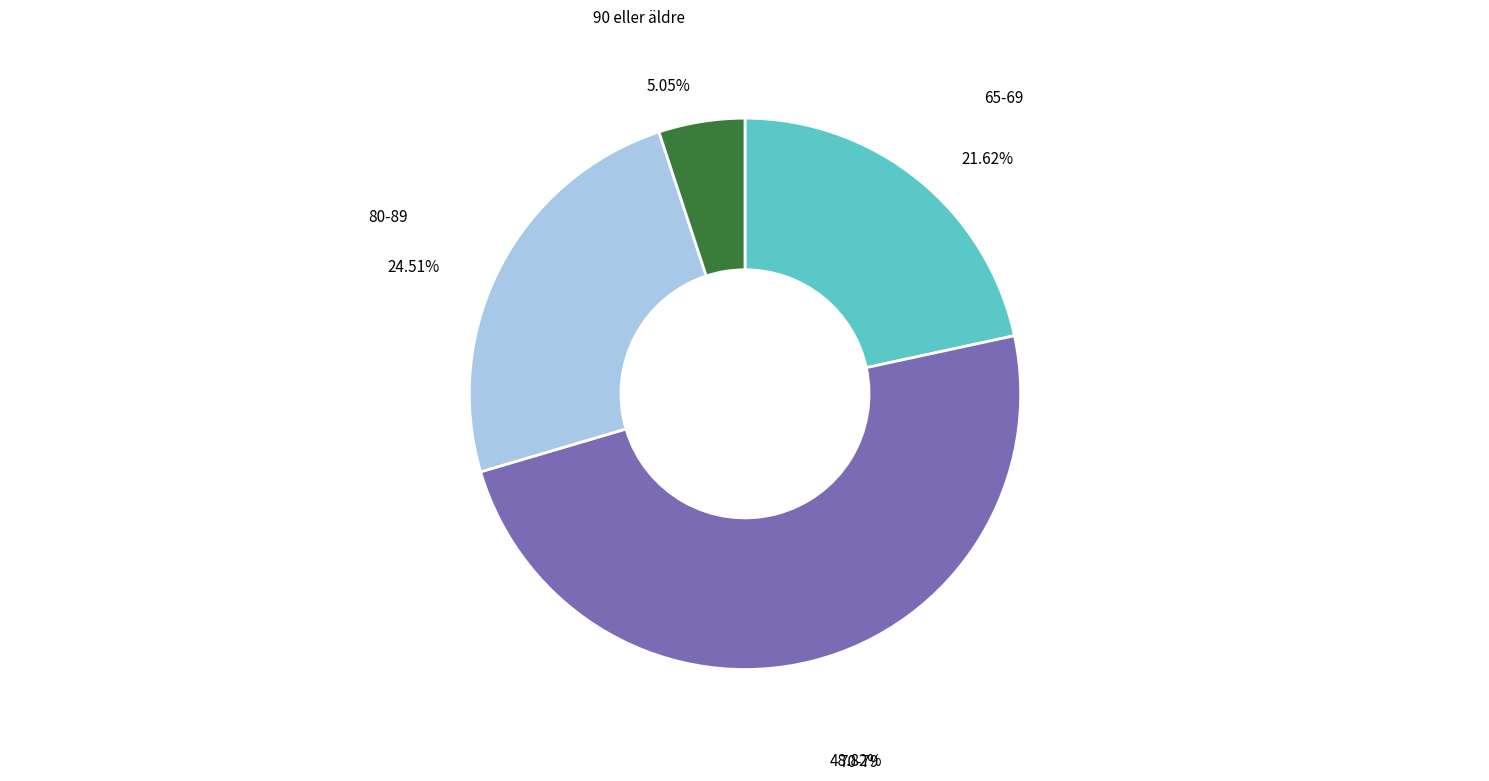

Does 90 eller äldre account for over 50% of the chart?

No